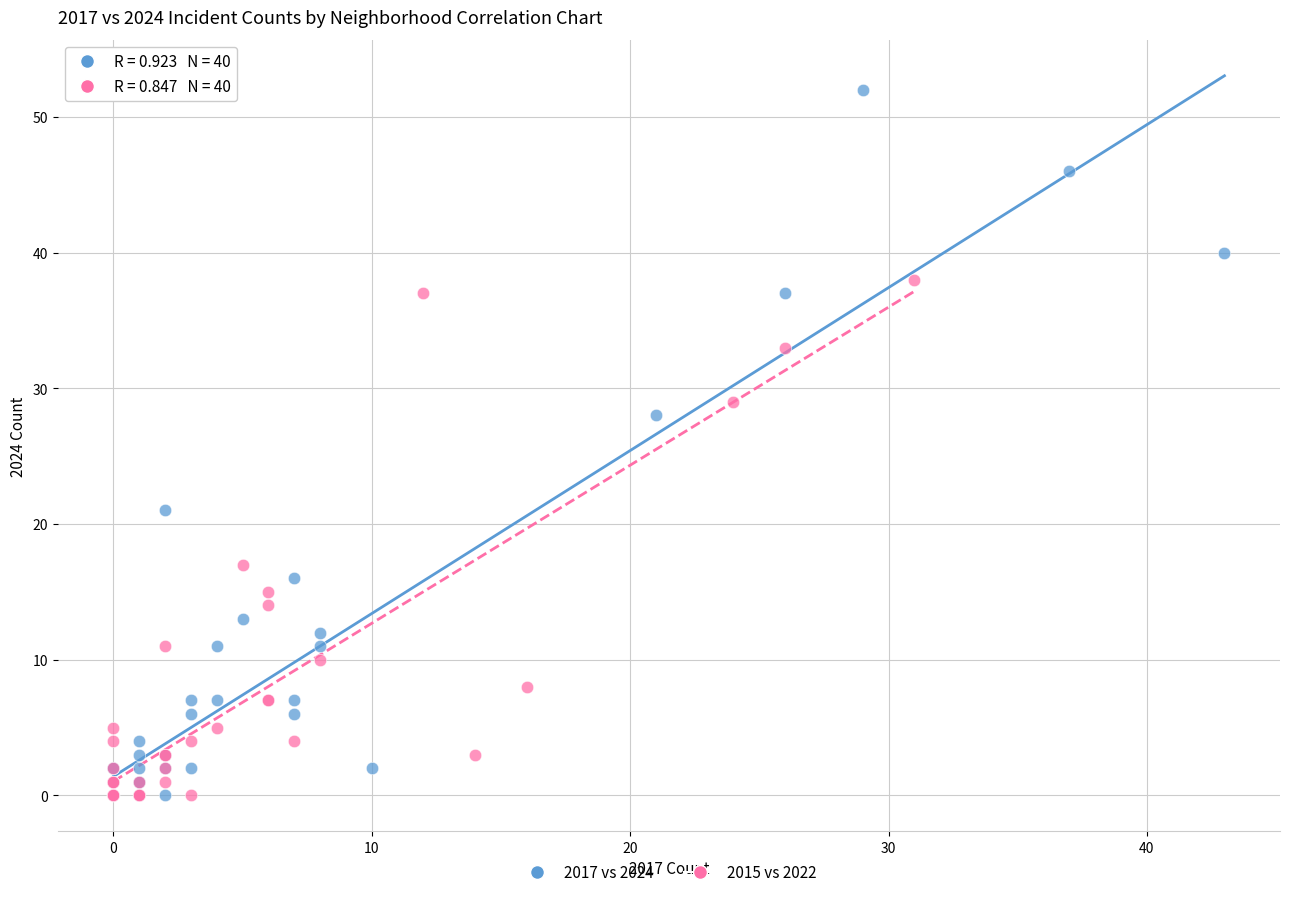

Which series has the largest Y range (max minus min)?

2017 vs 2024